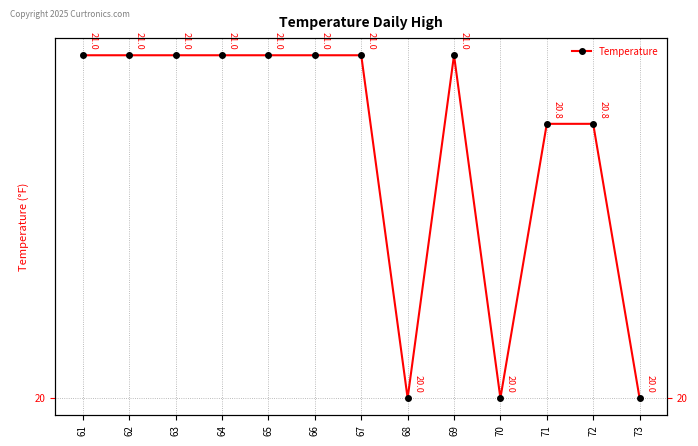

The chart shows a value of 21.0 at 67. True or false?

True